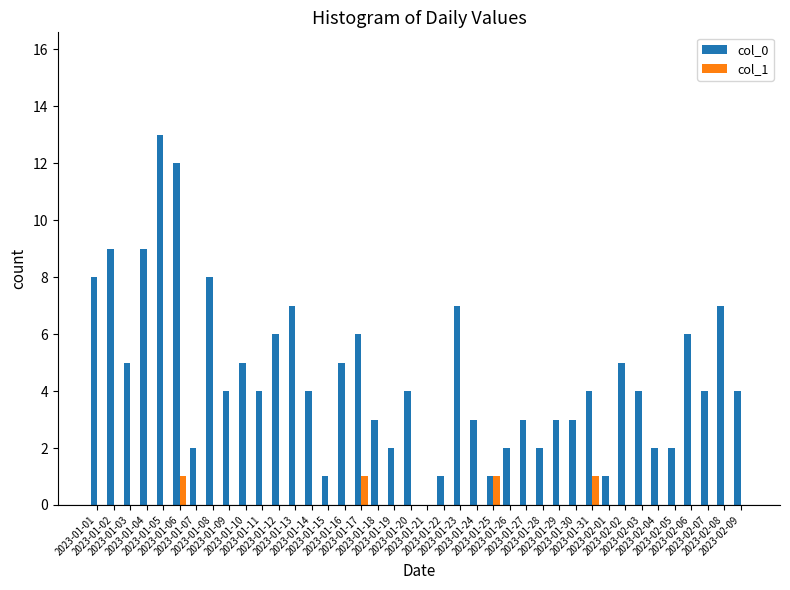

What is the maximum value shown in the chart?

13